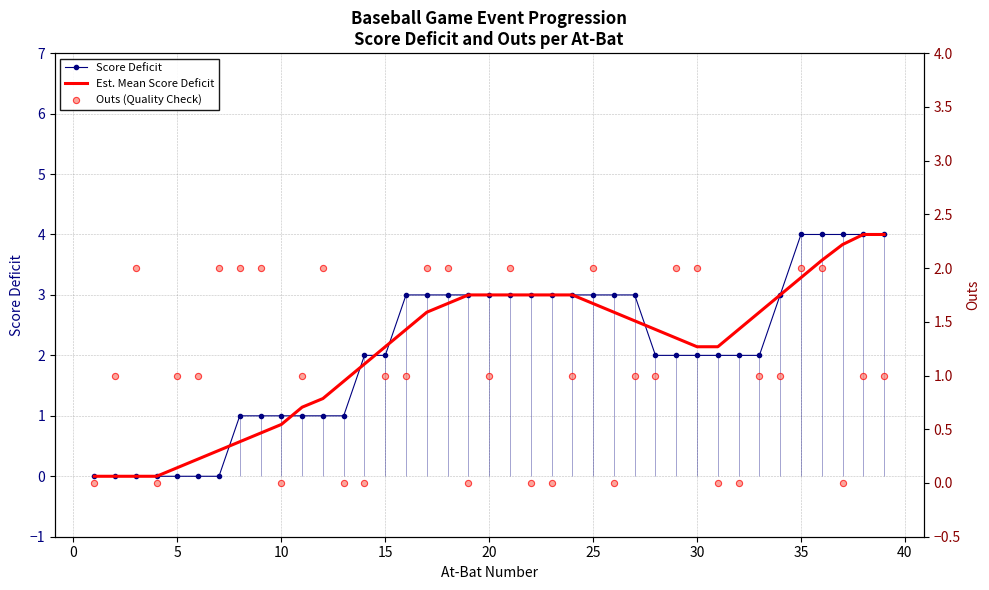

Which series reaches the maximum Y coordinate?

Score Deficit